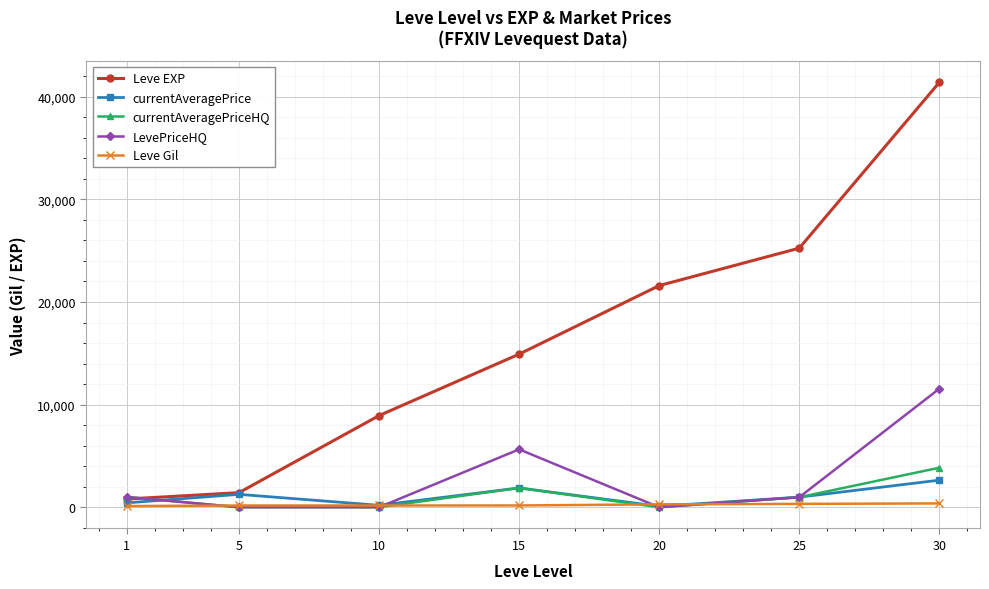

True or false: Leve EXP has more than 1 points higher than both neighbors.

False